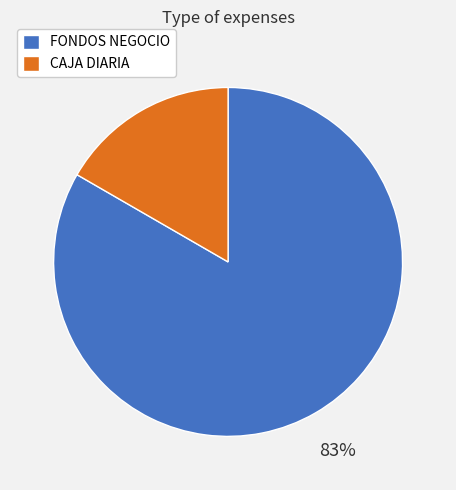

How many segments does this pie chart have?

2